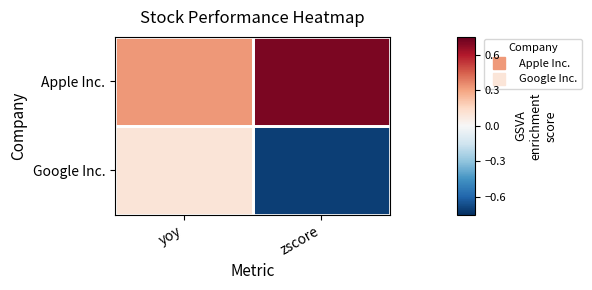

Between yoy and zscore, which series saw the biggest shift?

Google Inc.